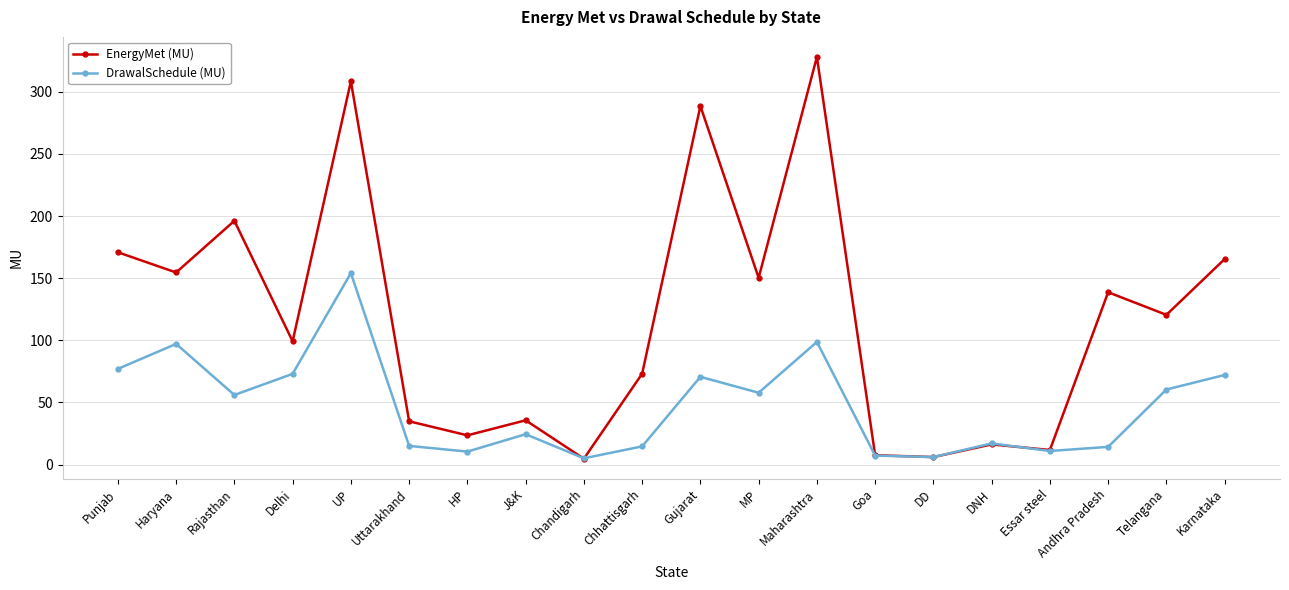

At Gujarat, list the series in order from largest to smallest.

EnergyMet (MU), DrawalSchedule (MU)